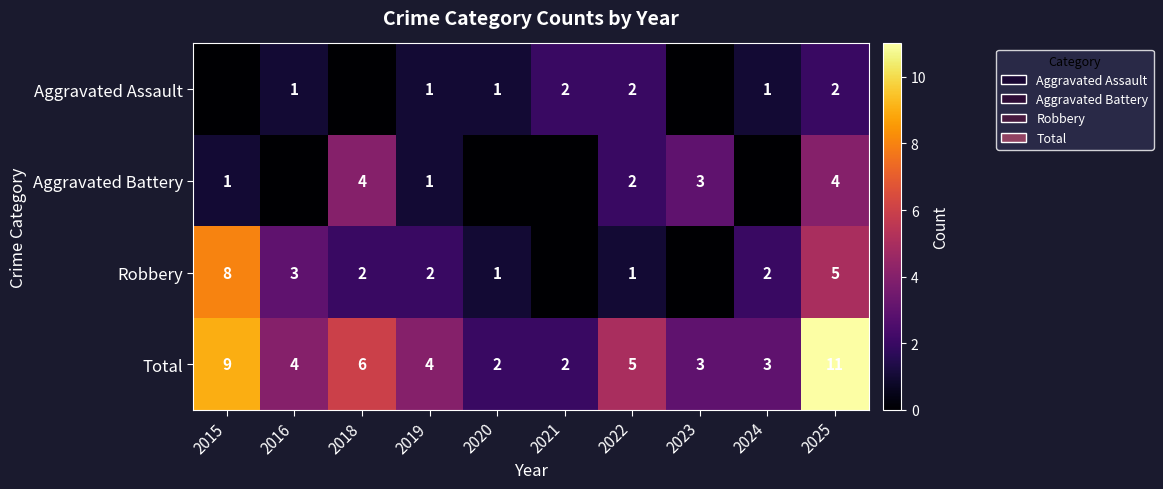

What is the total value across all series at 2016?

8